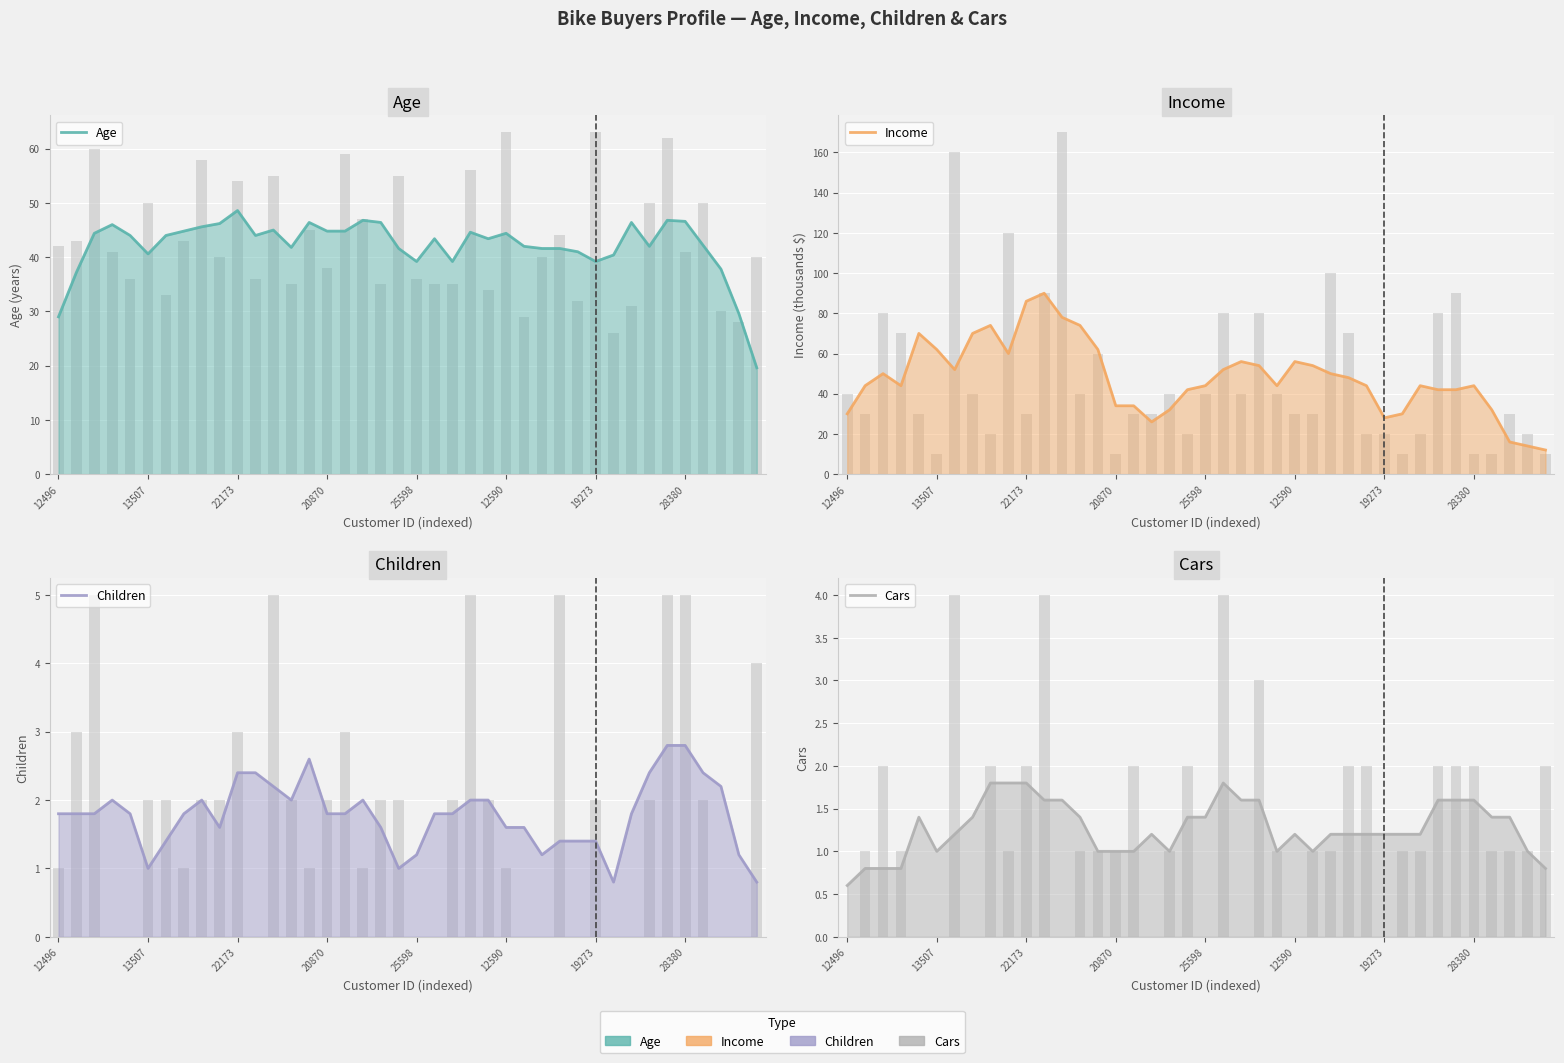

What are all the series names shown in the legend?

Age, Income, Children, Cars